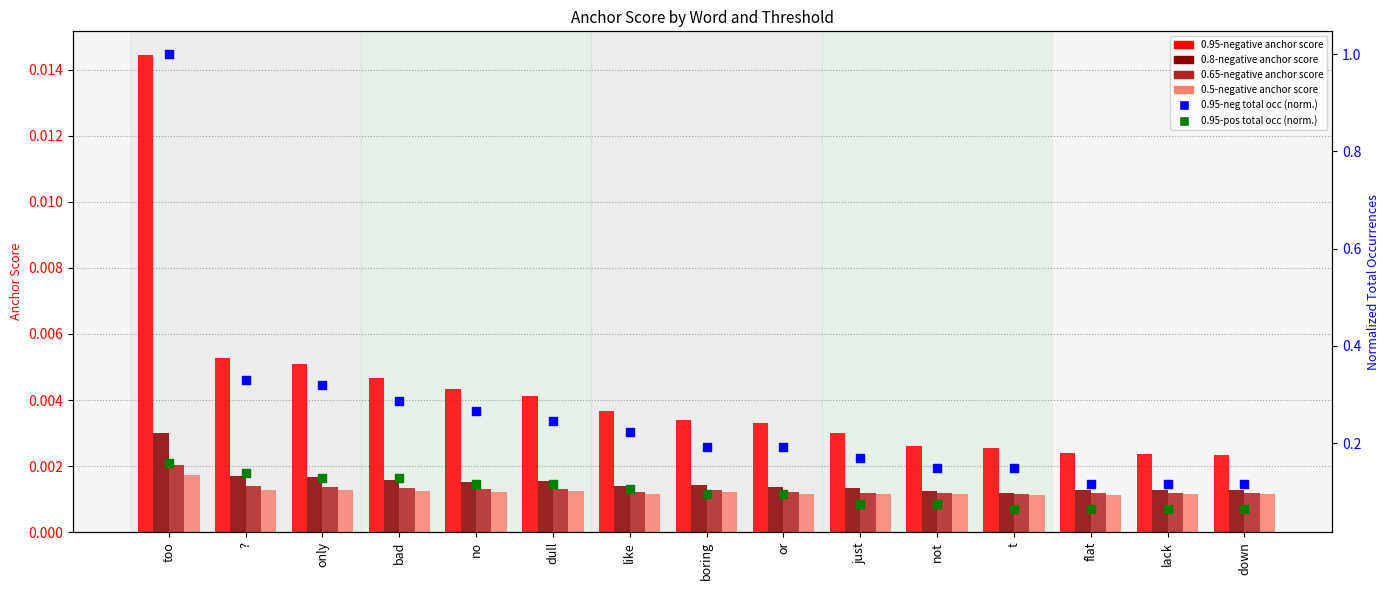

Which series has the widest spread of Y values?

0.95-neg total occ (normalized)